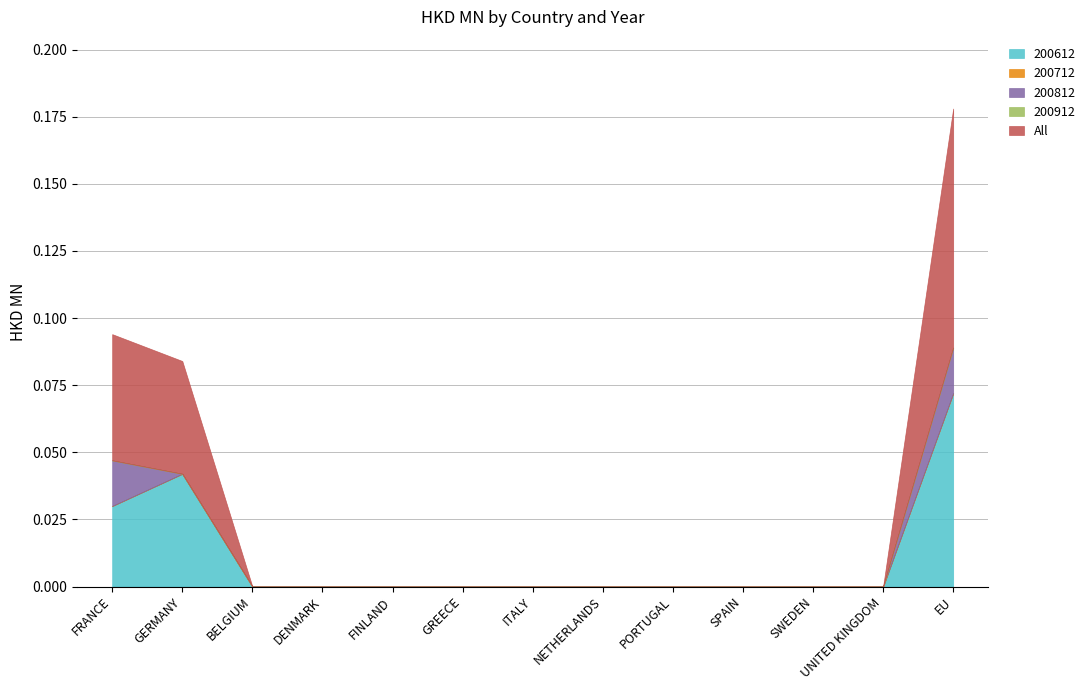

What are all the series names shown in the legend?

200612, 200712, 200812, 200912, All